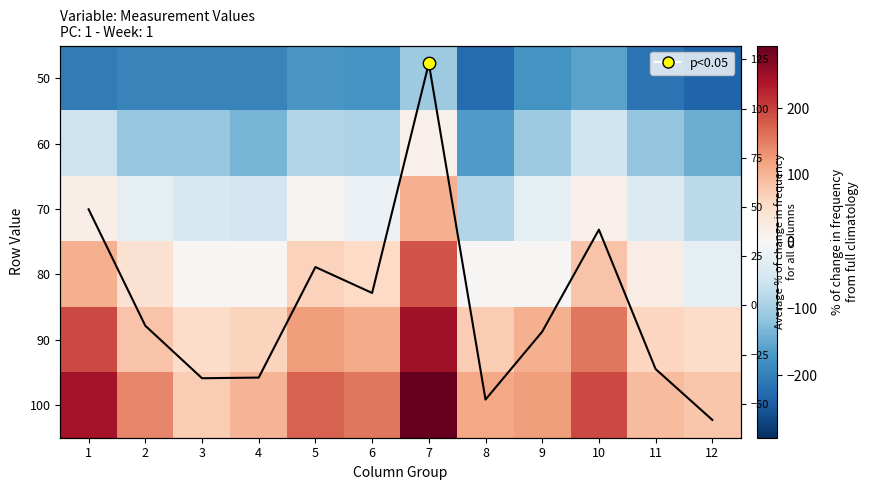

True or false: 90 has a value of 123.8 at 5.

True